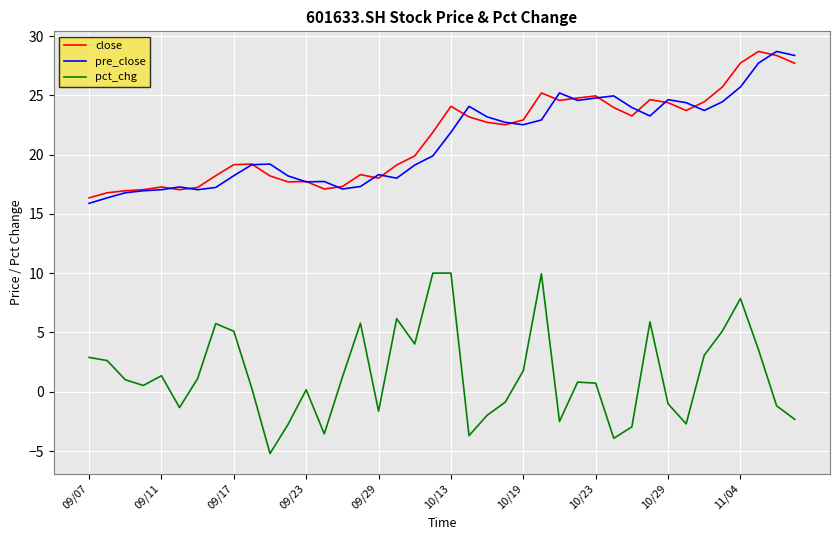

Which series has the largest range (max minus min)?

pct_chg